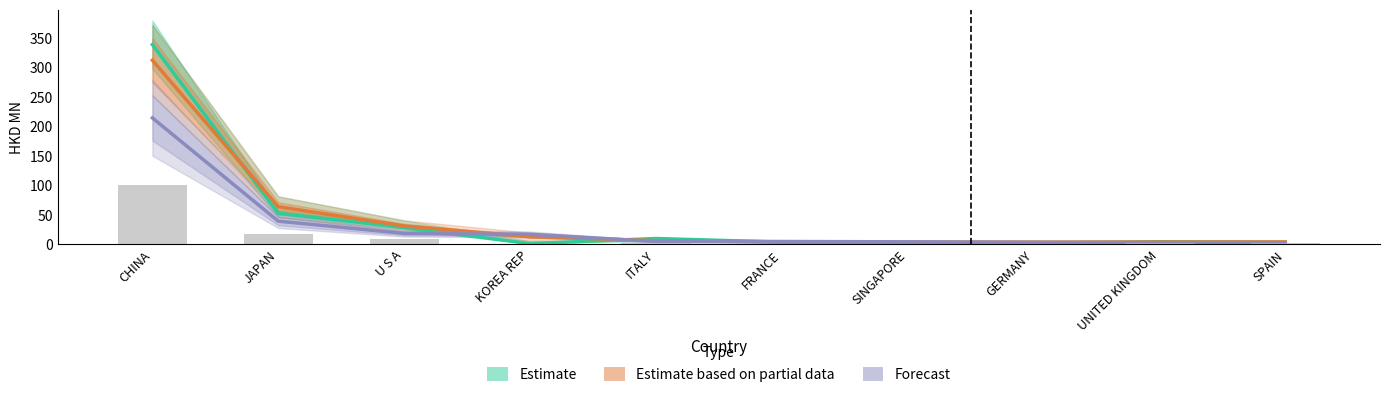

How many data points in 2018/12 Partial Estimate are above 5?

5